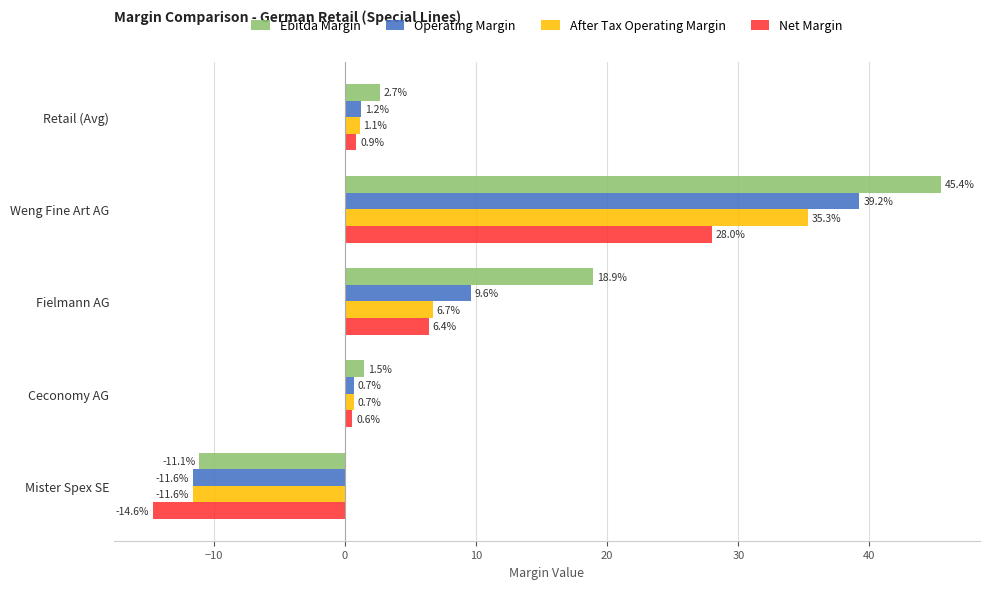

What is the highest value of the Operating Margin series?

39.2